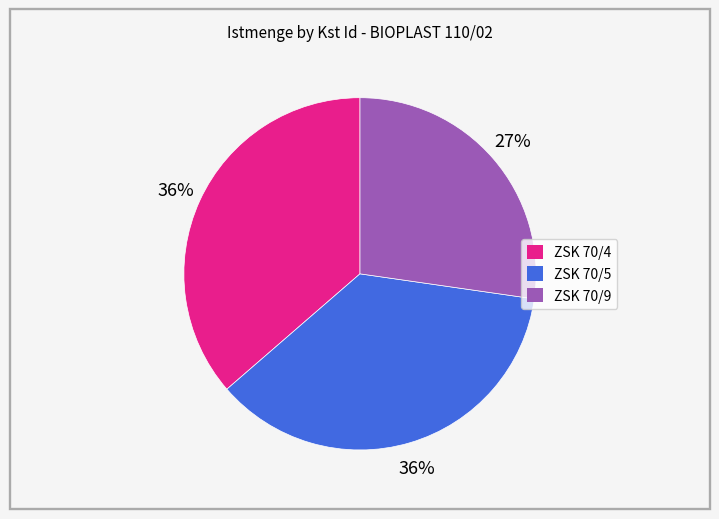

Is there any slice that represents more than half of the pie?

No